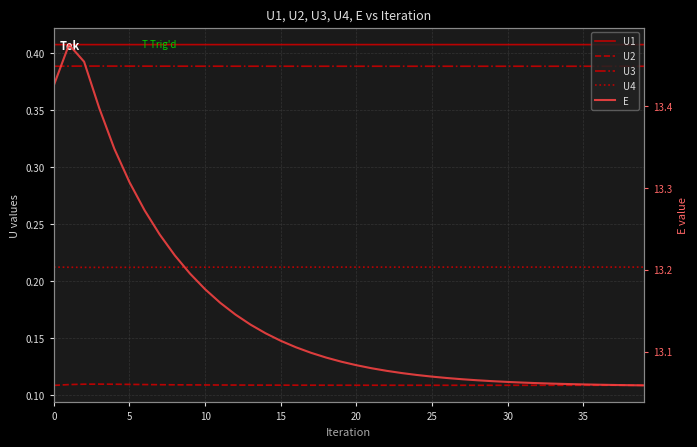

At how many categories does at least one series exceed 2?

40